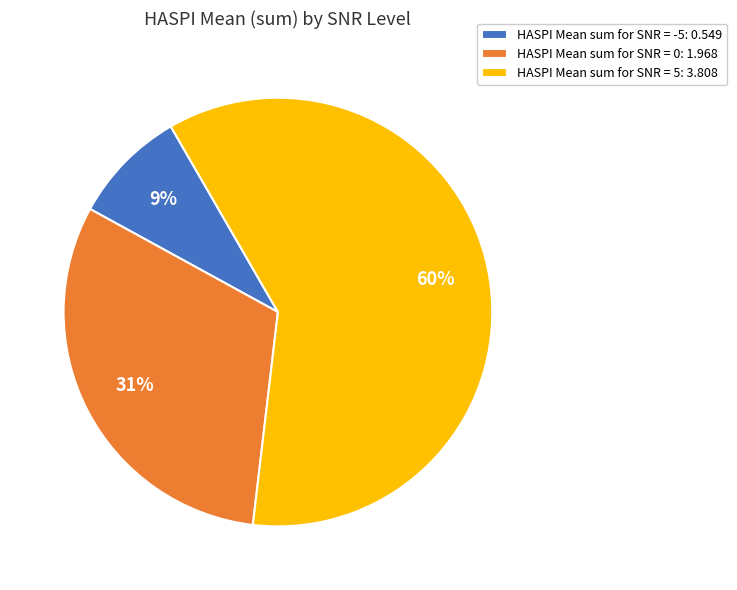

Is there any slice that represents more than half of the pie?

Yes